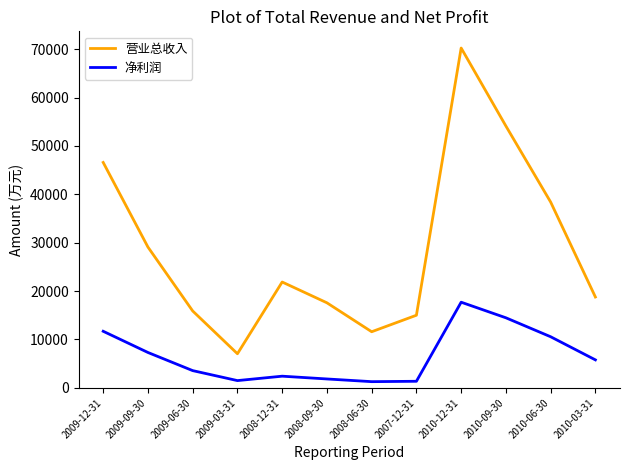

In 营业总收入, how many points are lower than both neighbors (excluding endpoints)?

2